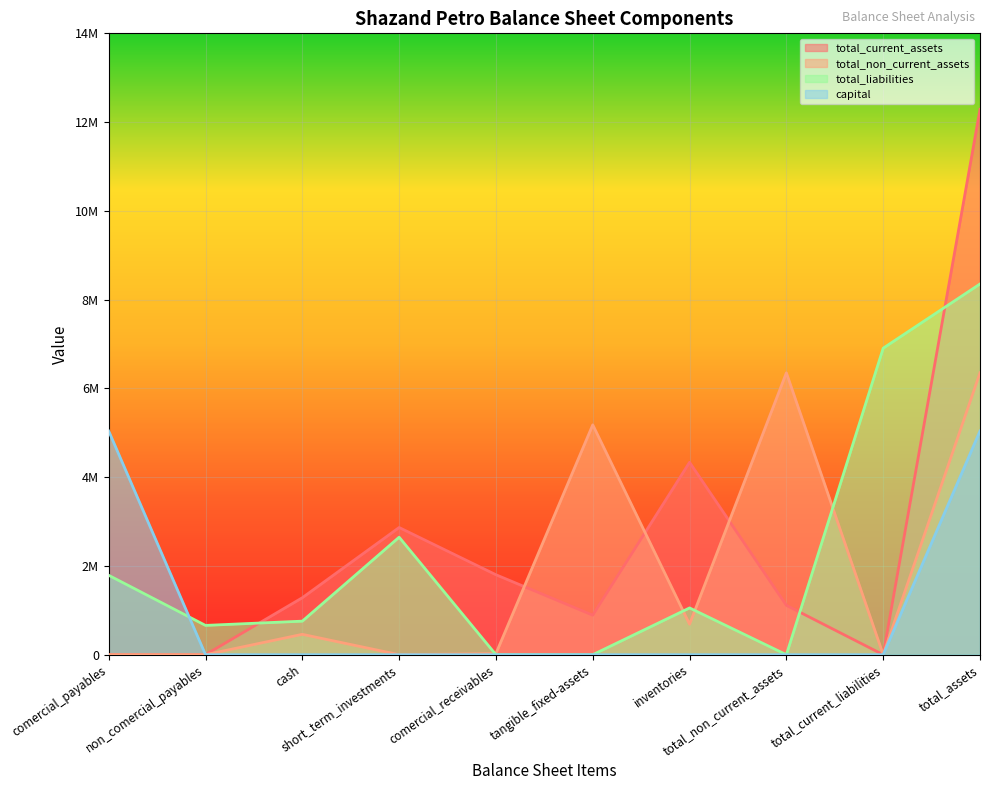

Does the chart display data point markers on the line(s)?

No